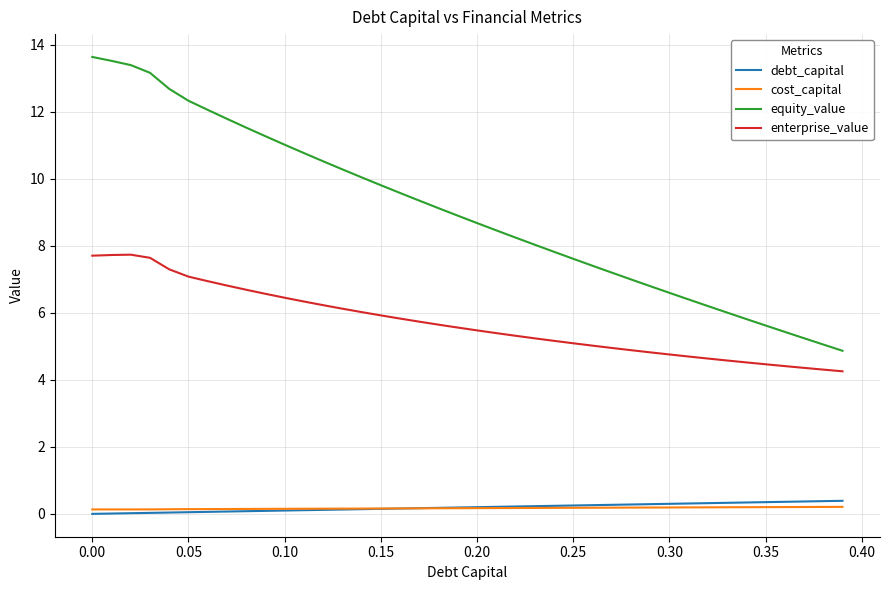

Rank the series by their maximum value, from lowest to highest.

cost_capital, debt_capital, enterprise_value, equity_value